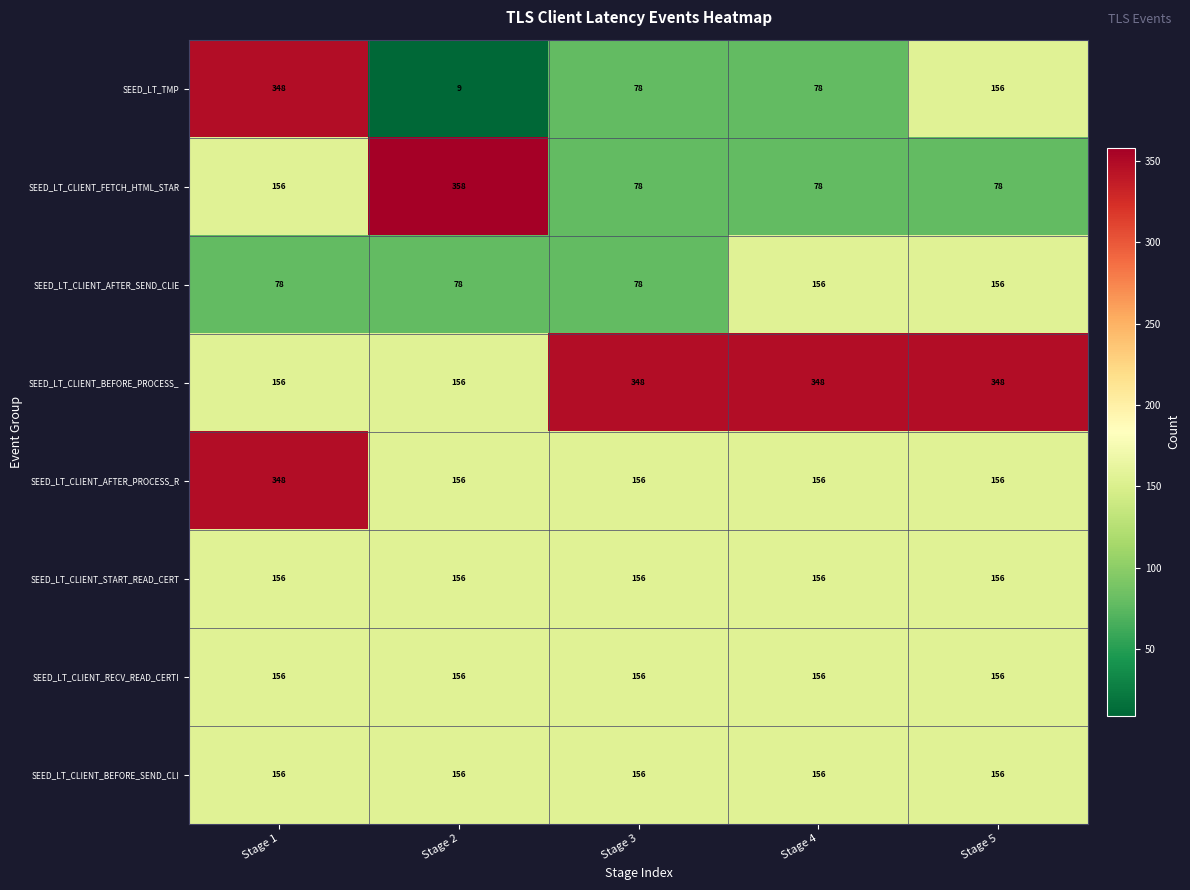

True or false: SEED_LT_TMP has a value of 156 at Stage 5.

True